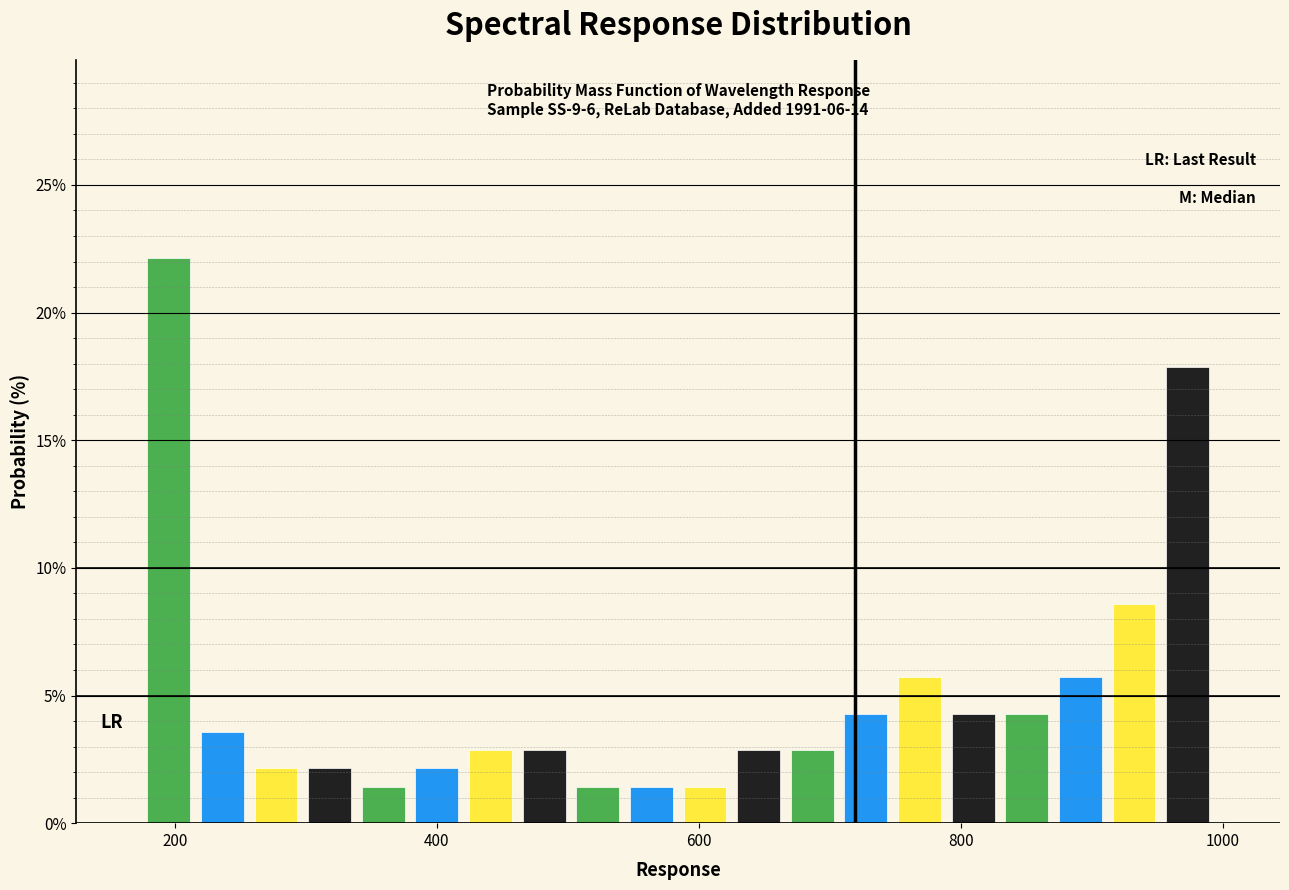

Around what value on the x-axis is the tallest bar? Give the approximate position of its centre, as read against the axis.

200